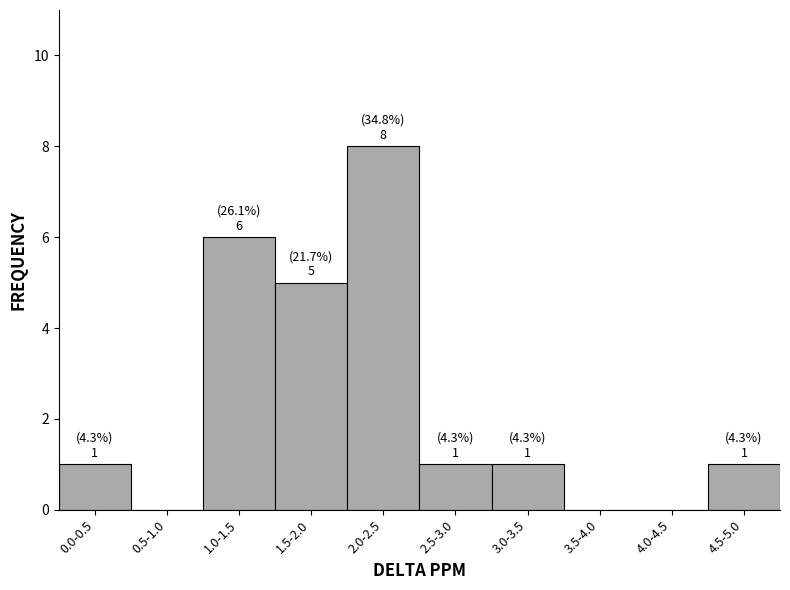

Reading right to left, transcribe all the data shown in this chart.

4.5-5.0=1	4.0-4.5=0	3.5-4.0=0	3.0-3.5=1	2.5-3.0=1	2.0-2.5=8	1.5-2.0=5	1.0-1.5=6	0.5-1.0=0	0.0-0.5=1